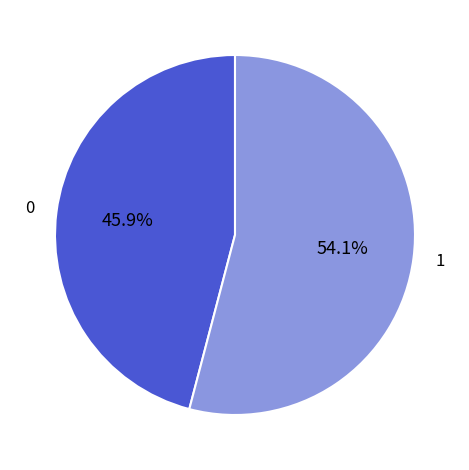

Does any single category account for the majority?

Yes